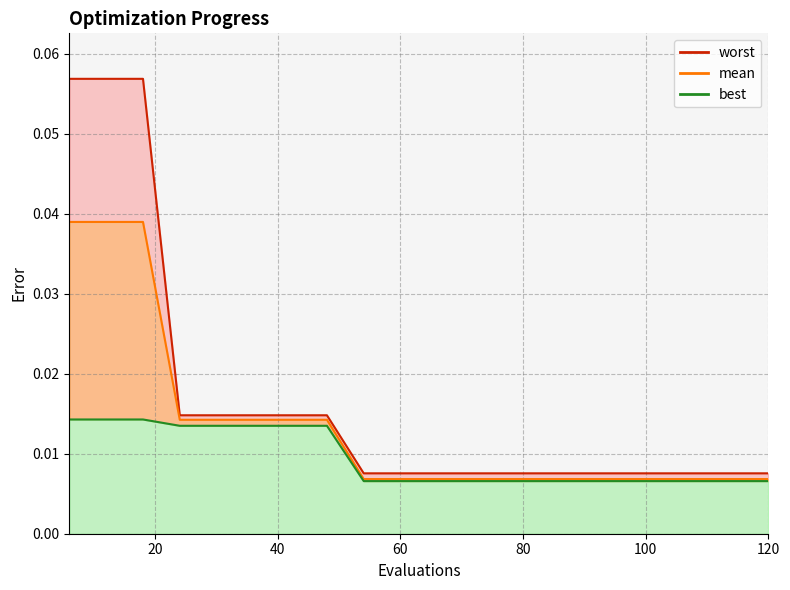

Does the chart display data point markers on the line(s)?

No